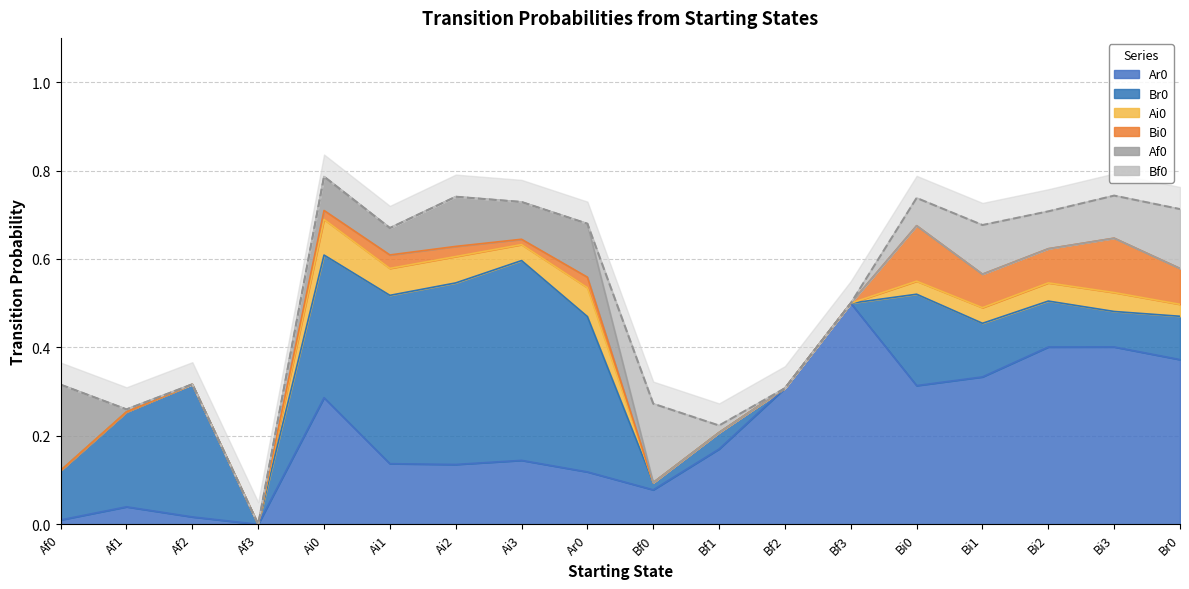

What value does the Bi0 series have at Bi1?

0.1